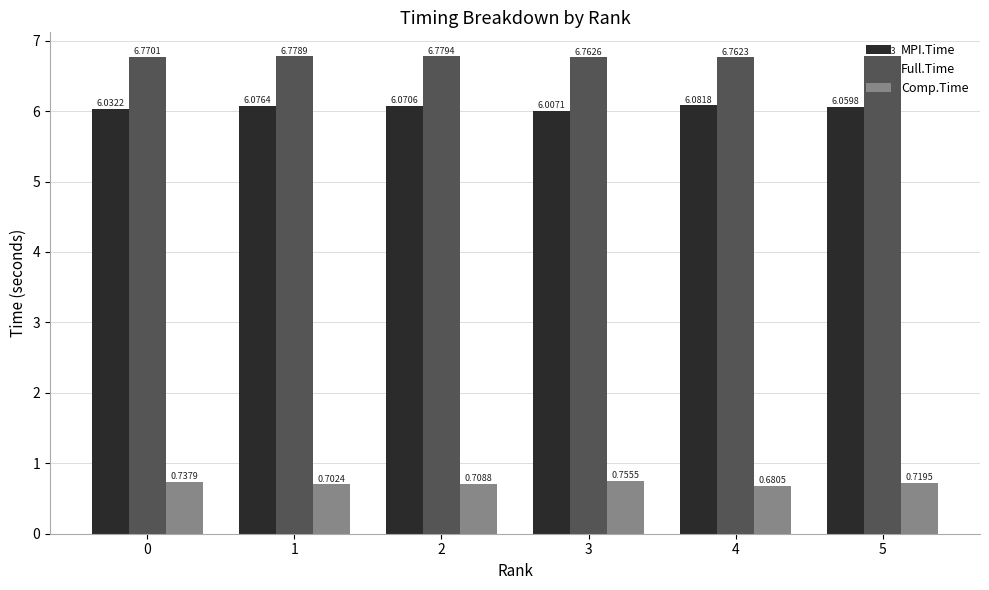

Rank the series at 0 from highest to lowest value.

Full.Time, MPI.Time, Comp.Time